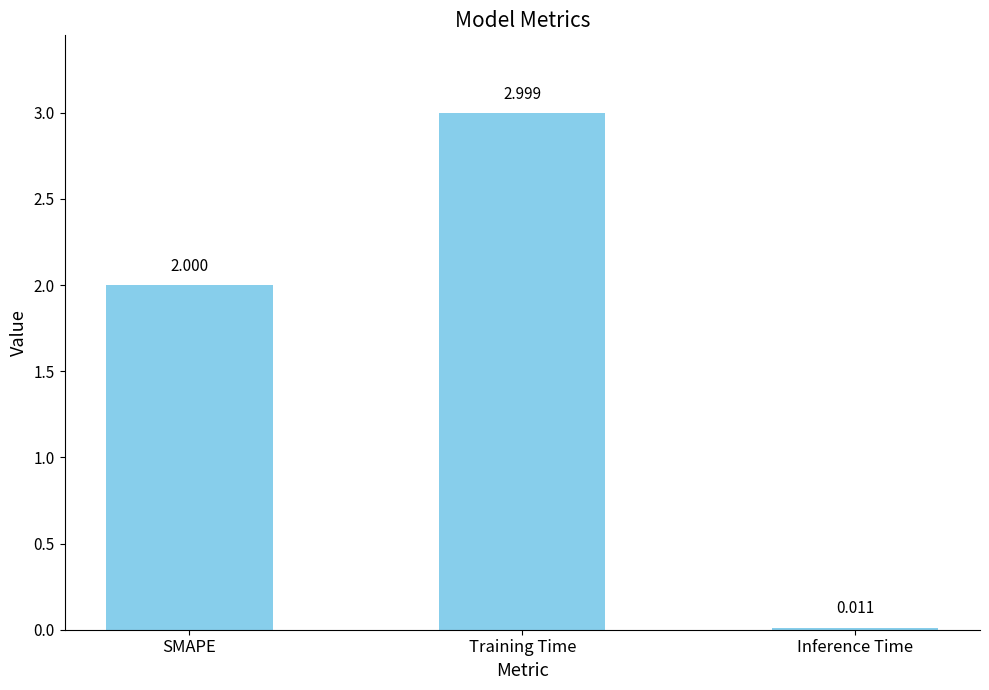

Where is the data nearest to the value 1?

Inference Time